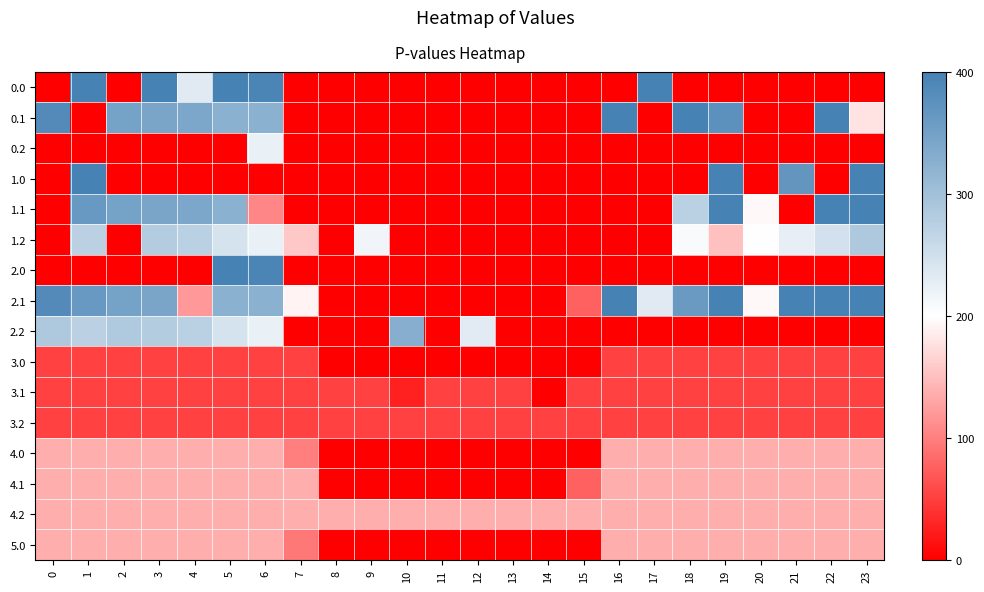

Which series has the largest total across all categories?

2.1